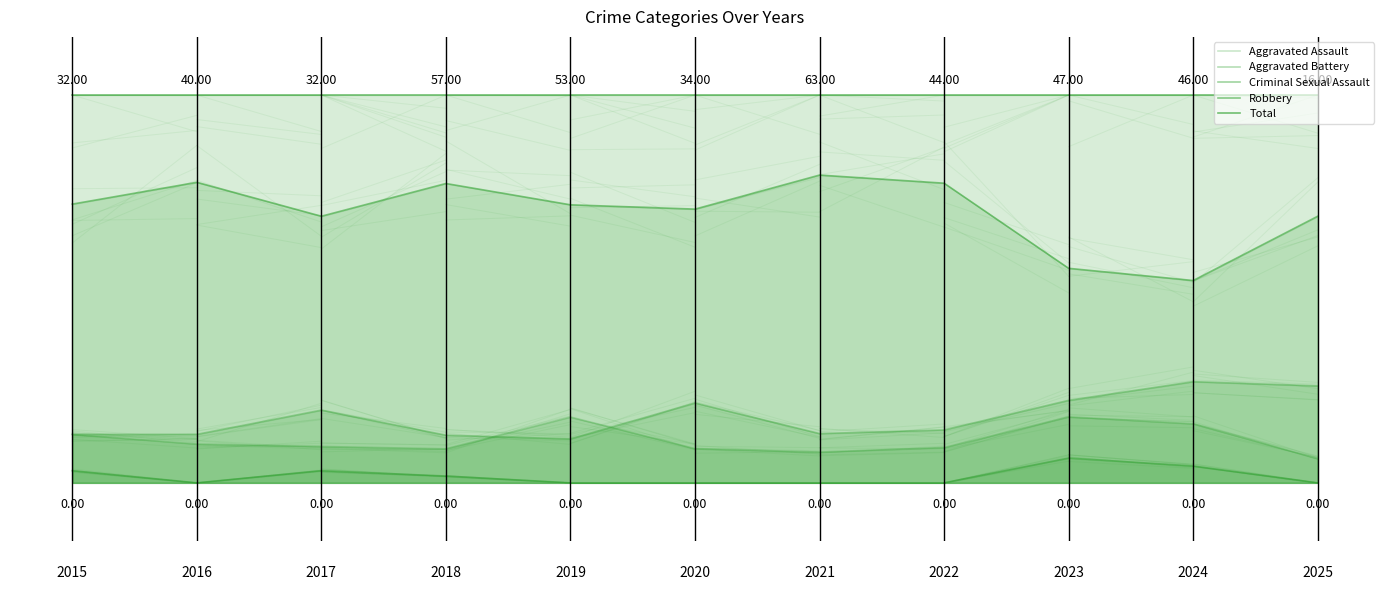

Reading left to right, list all the values displayed in this chart.

Aggravated Assault: 0.1	0.1	0.1	0.1	0.2	0.1	0.1	0.1	0.2	0.2	0.1
Aggravated Battery: 0.1	0.1	0.2	0.1	0.1	0.2	0.1	0.1	0.2	0.3	0.2
Criminal Sexual Assault: 0.0	0.0	0.0	0.0	0.0	0.0	0.0	0.0	0.1	0.0	0.0
Robbery: 0.7	0.8	0.7	0.8	0.7	0.7	0.8	0.8	0.6	0.5	0.7
Total: 1.0	1.0	1.0	1.0	1.0	1.0	1.0	1.0	1.0	1.0	1.0